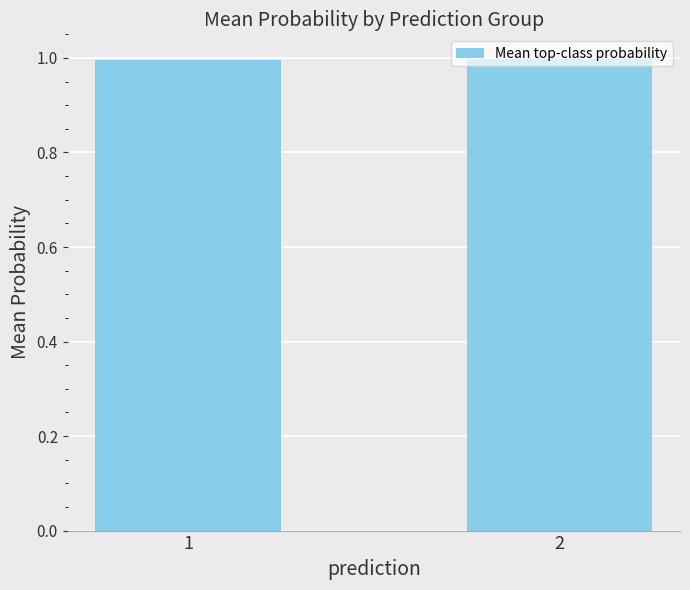

What is the greatest value displayed?

1.0